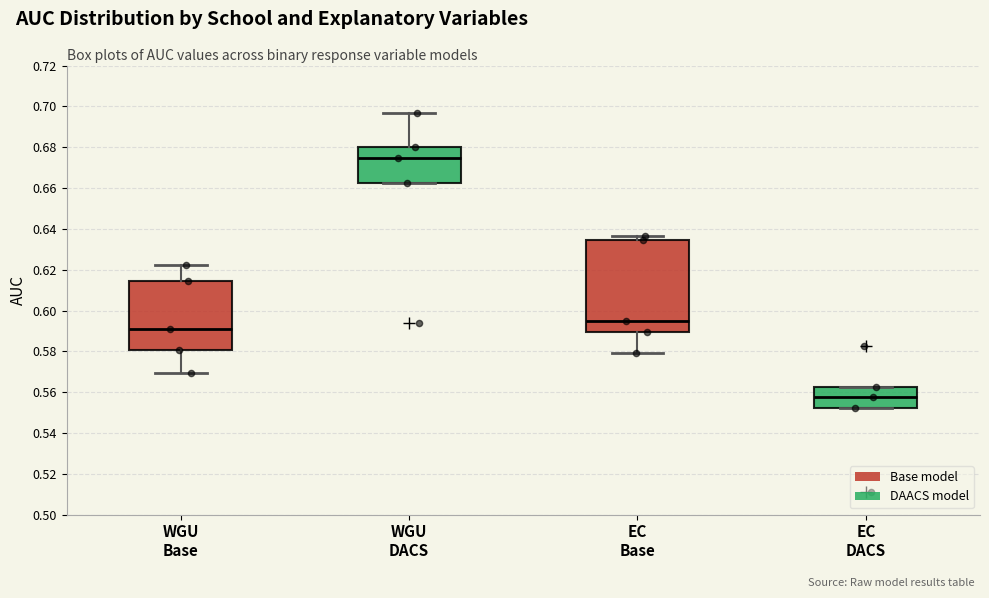

Reading left to right, read every box against the y-axis: the position of its median line, the range the box covers, and the ends of its whiskers. The values are not printed on the chart, so give them approximately, as read against the axis.

WGU Base: median 0.590, box 0.580 to 0.614, whiskers 0.570 to 0.622
WGU DACS: median 0.674, box 0.662 to 0.680, whiskers 0.662 to 0.696
EC Base: median 0.594, box 0.590 to 0.634, whiskers 0.580 to 0.636
EC DACS: median 0.558, box 0.552 to 0.562, whiskers 0.552 to 0.562